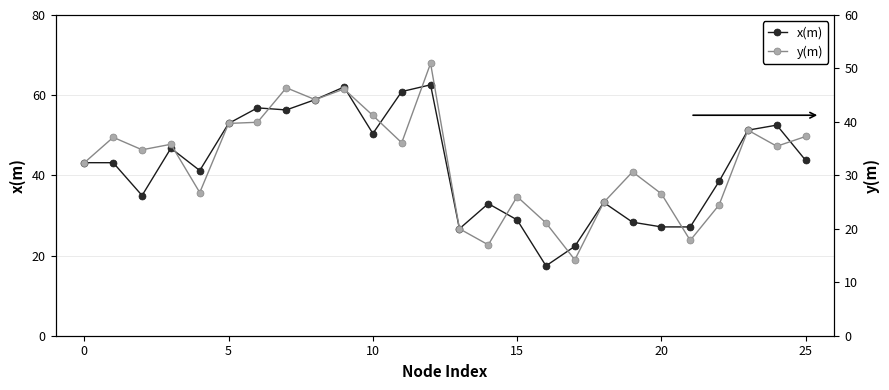

Is it true that x(m) equals 28.9 at 15?

True